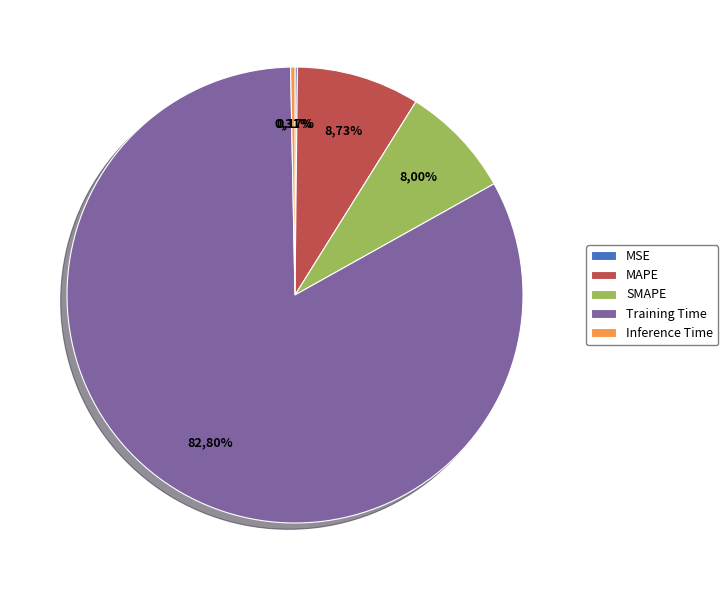

Does MSE represent more than half of the total?

No